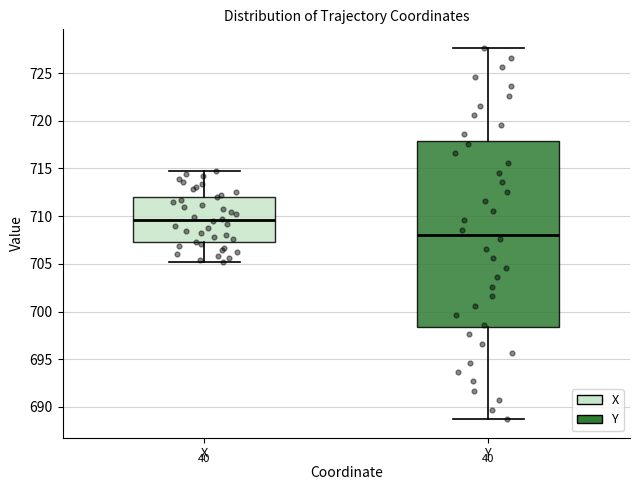

Where is the lower edge of the box for Y on the y-axis? The values are not printed on the chart, so give them approximately, as read against the axis.

698.5